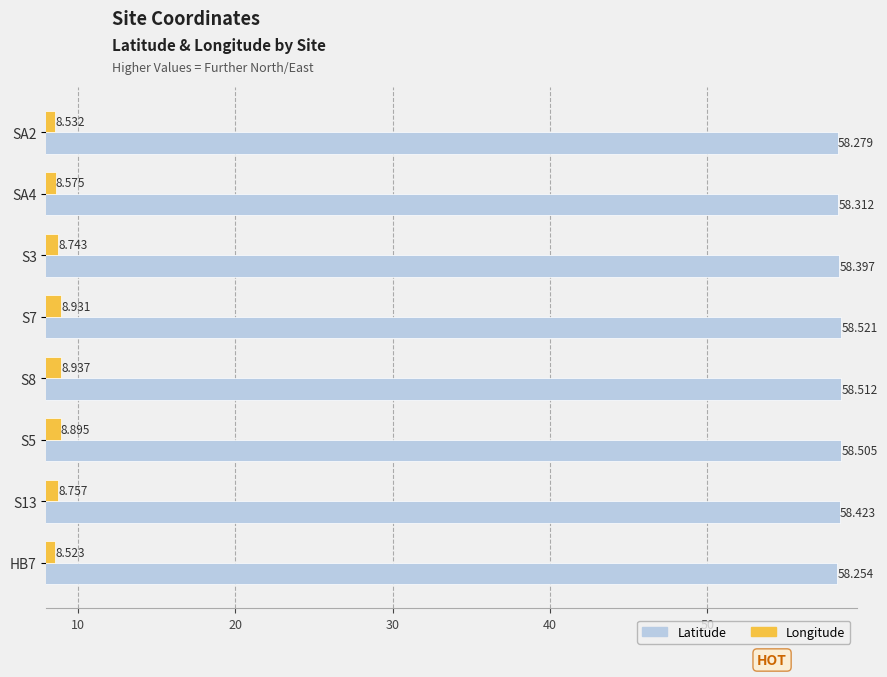

What is the lowest value of the Latitude series?

58.3